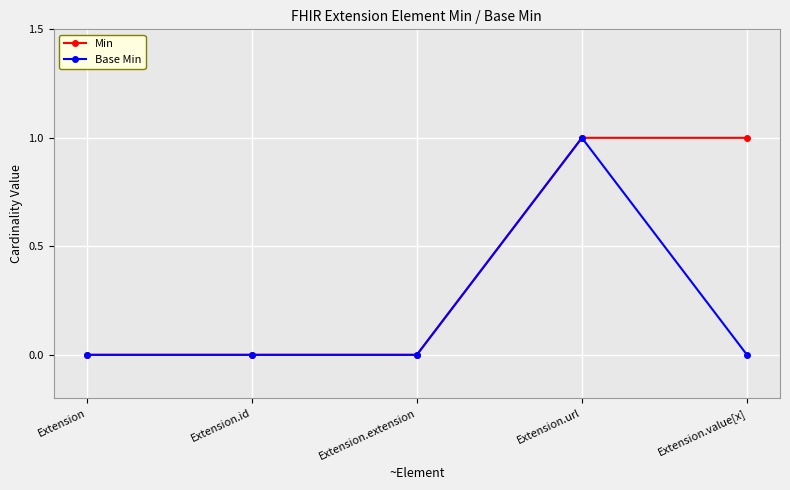

Rank the series by their average value, from highest to lowest.

Min, Base Min